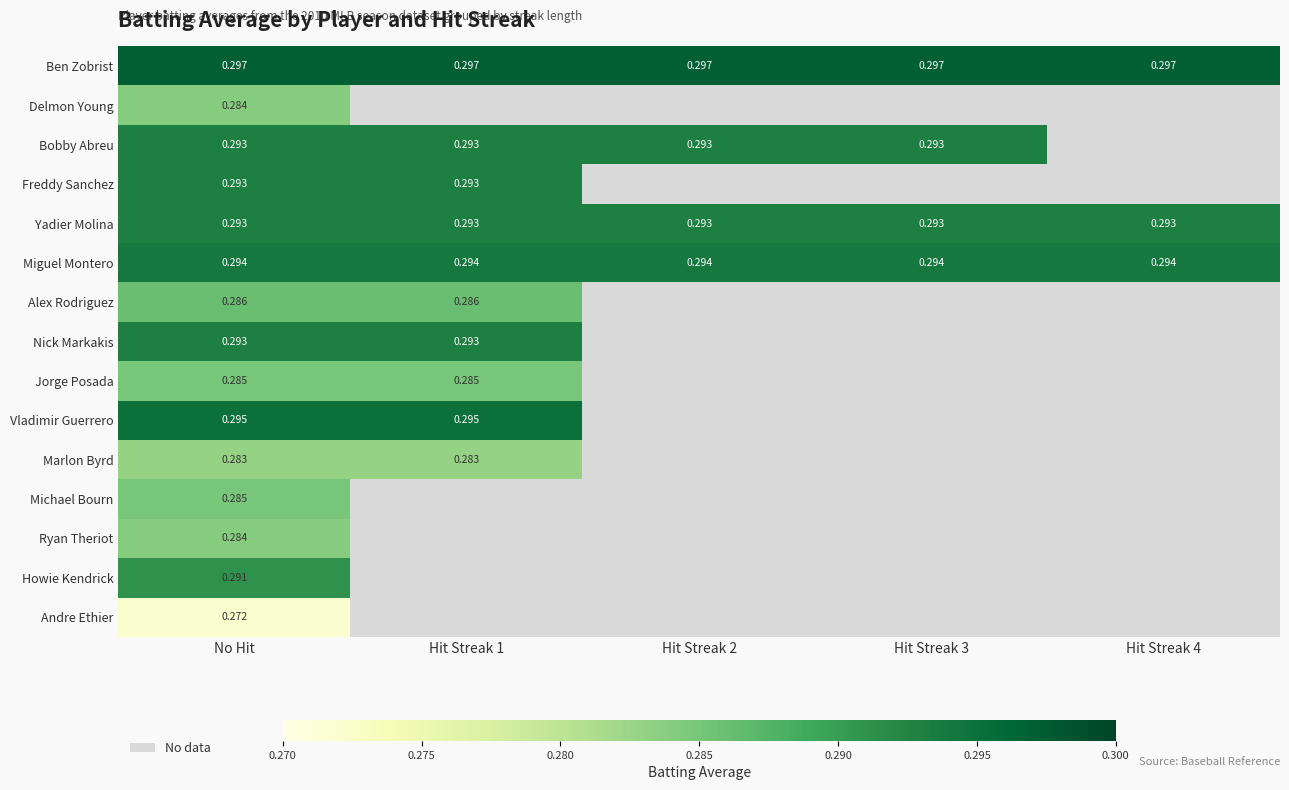

What is the average value of the Yadier Molina series?

0.3